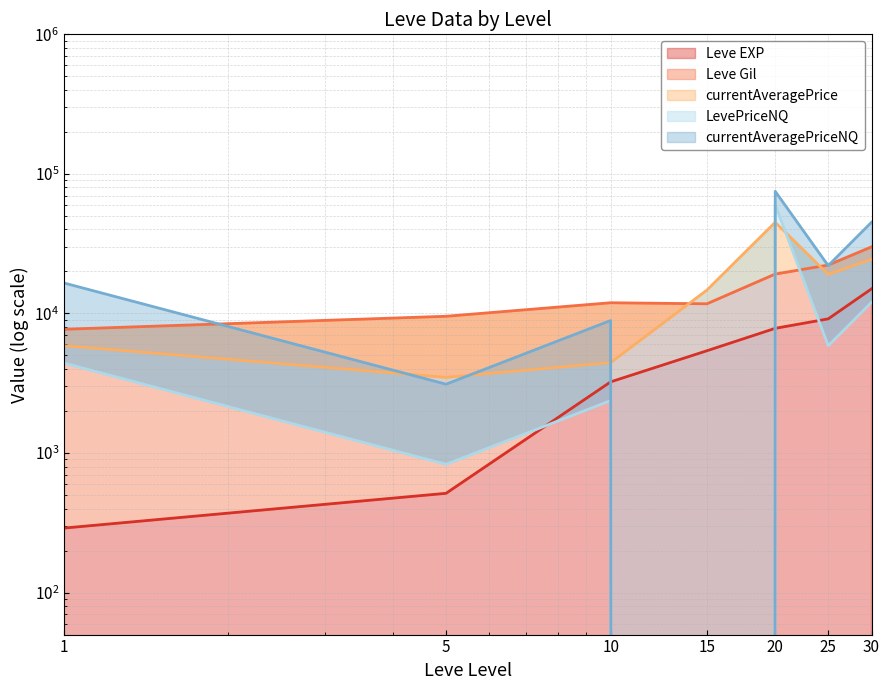

What is the sum of the Leve Gil values at 1 and 20?

26863.6